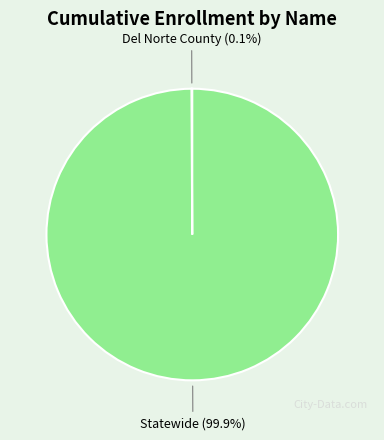

How much of the chart is everything except Statewide?

0.1%